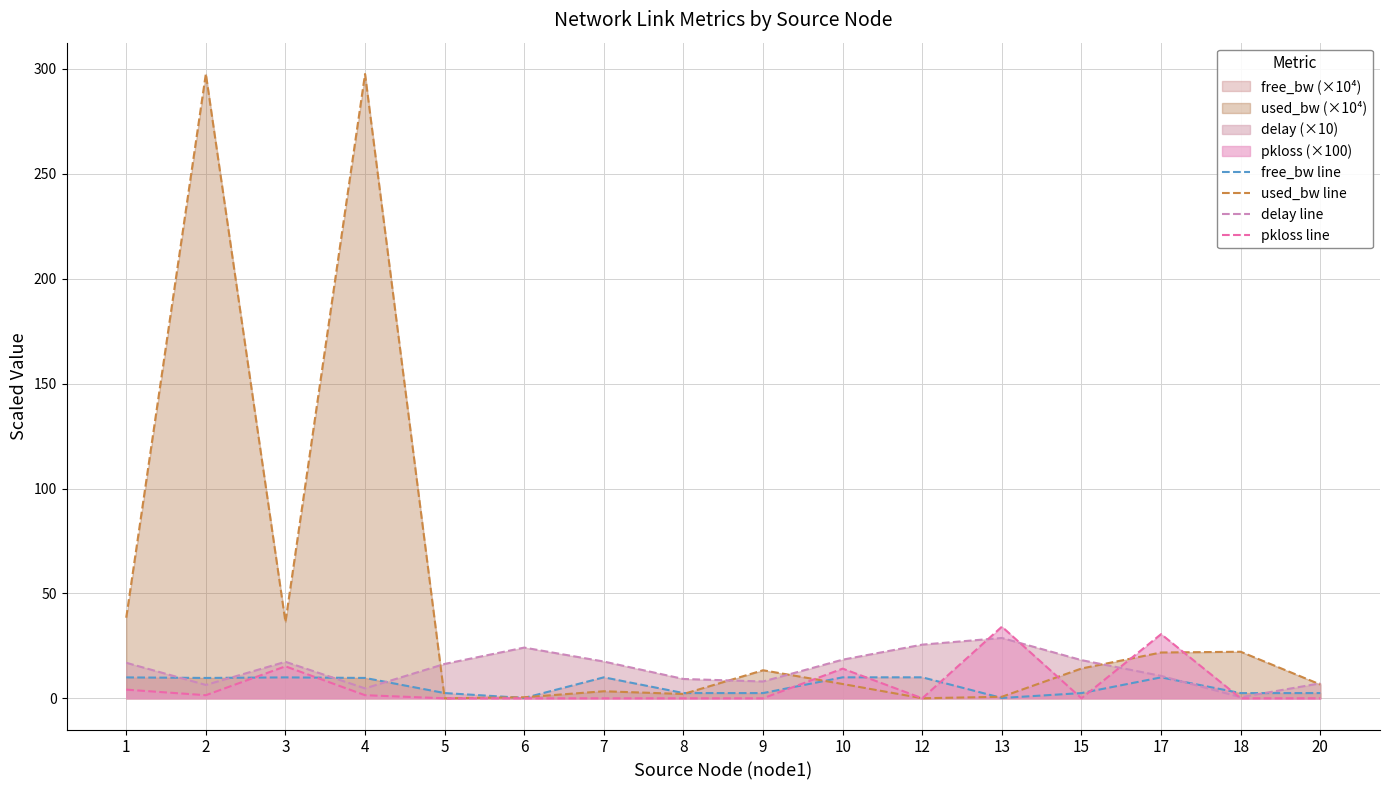

True or false: free_bw line has a value of 4.0 at 5.

False